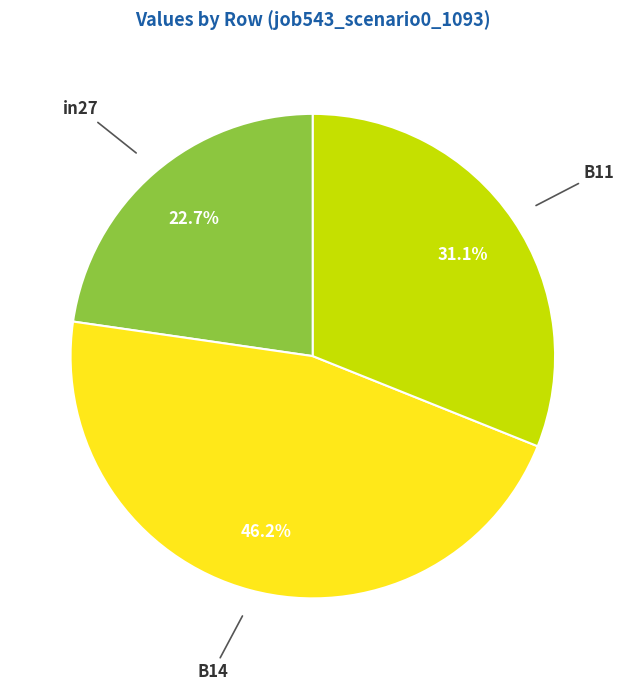

Is there a majority slice in this chart?

No